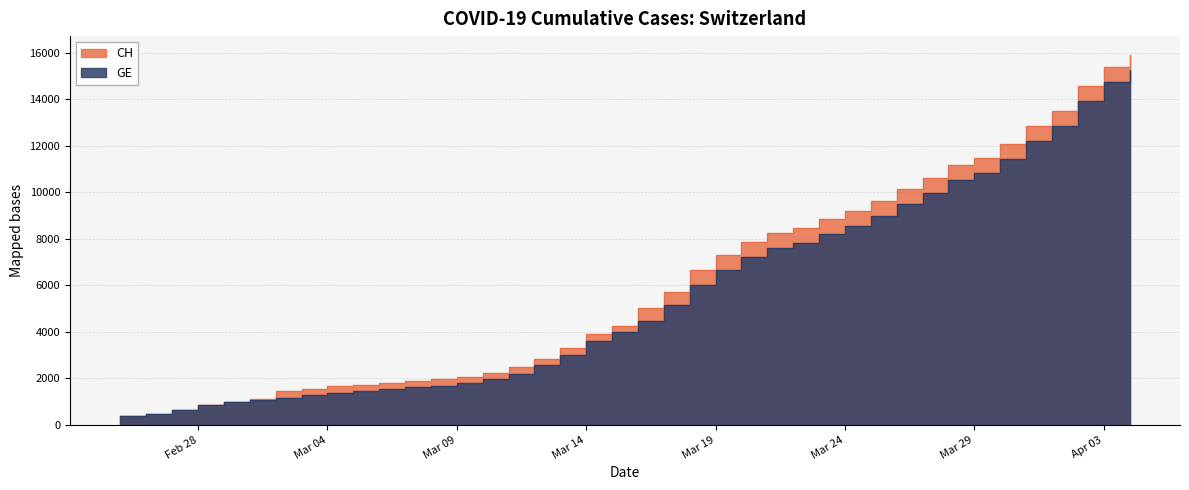

Is it true that GE equals 659 at 2020-03-11?

False